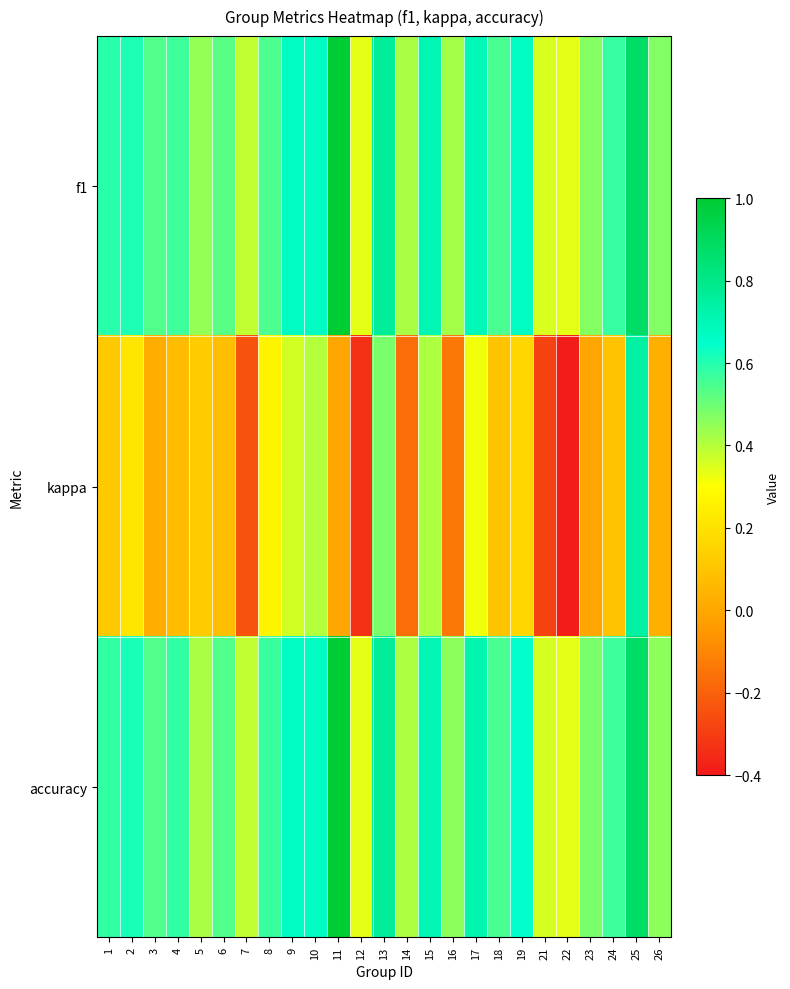

Reading right to left, extract all data points from this chart.

f1: 26=0.5	25=0.9	24=0.6	23=0.5	22=0.3	21=0.4	19=0.7	18=0.6	17=0.7	16=0.4	15=0.7	14=0.4	13=0.8	12=0.3	11=1.0	10=0.7	9=0.7	8=0.5	7=0.4	6=0.5	5=0.4	4=0.6	3=0.5	2=0.6	1=0.6
kappa: 26=0.0	25=0.7	24=0.1	23=0.0	22=-0.4	21=-0.3	19=0.2	18=0.1	17=0.3	16=-0.1	15=0.4	14=-0.2	13=0.5	12=-0.3	11=0.0	10=0.4	9=0.4	8=0.3	7=-0.2	6=0.1	5=0.1	4=0.1	3=0.0	2=0.2	1=0.1
accuracy: 26=0.5	25=0.9	24=0.6	23=0.5	22=0.3	21=0.4	19=0.6	18=0.6	17=0.7	16=0.5	15=0.7	14=0.4	13=0.8	12=0.3	11=1.0	10=0.7	9=0.7	8=0.6	7=0.4	6=0.5	5=0.4	4=0.6	3=0.5	2=0.6	1=0.6